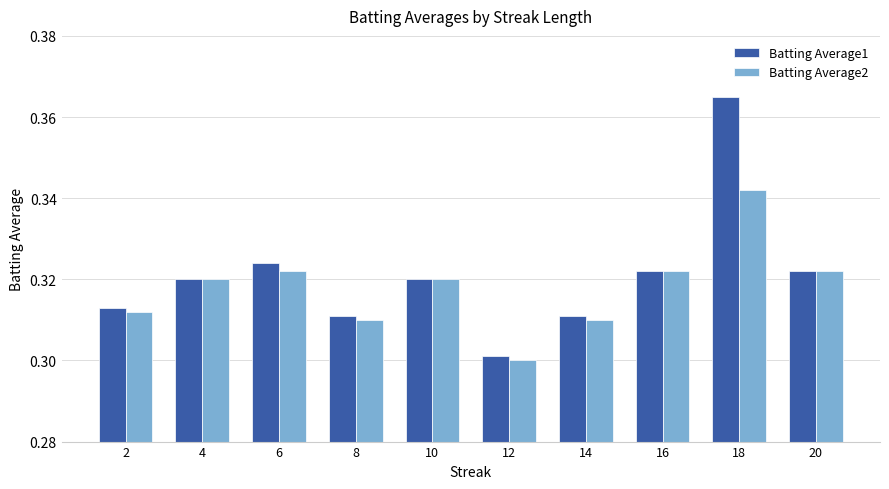

List the series in order of their peak value, lowest first.

Batting Average2, Batting Average1